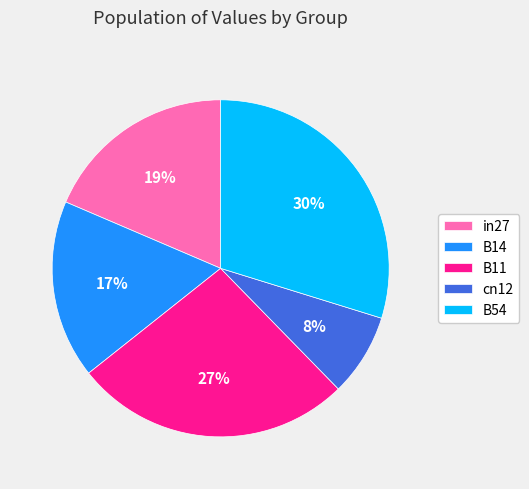

How many segments does this pie chart have?

5